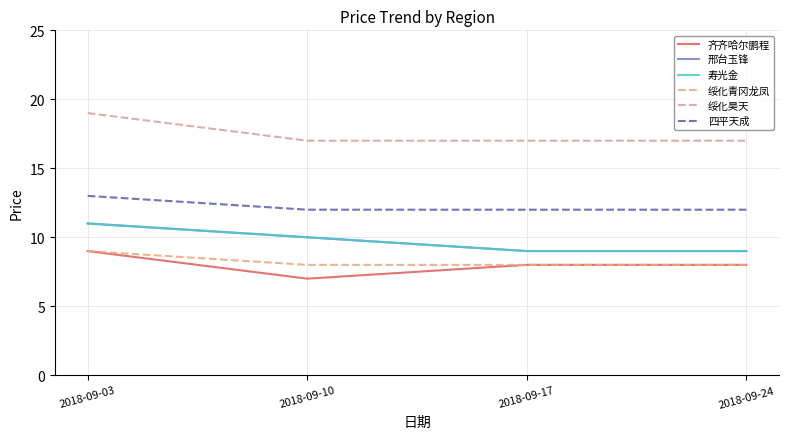

Does the chart display data point markers on the line(s)?

No